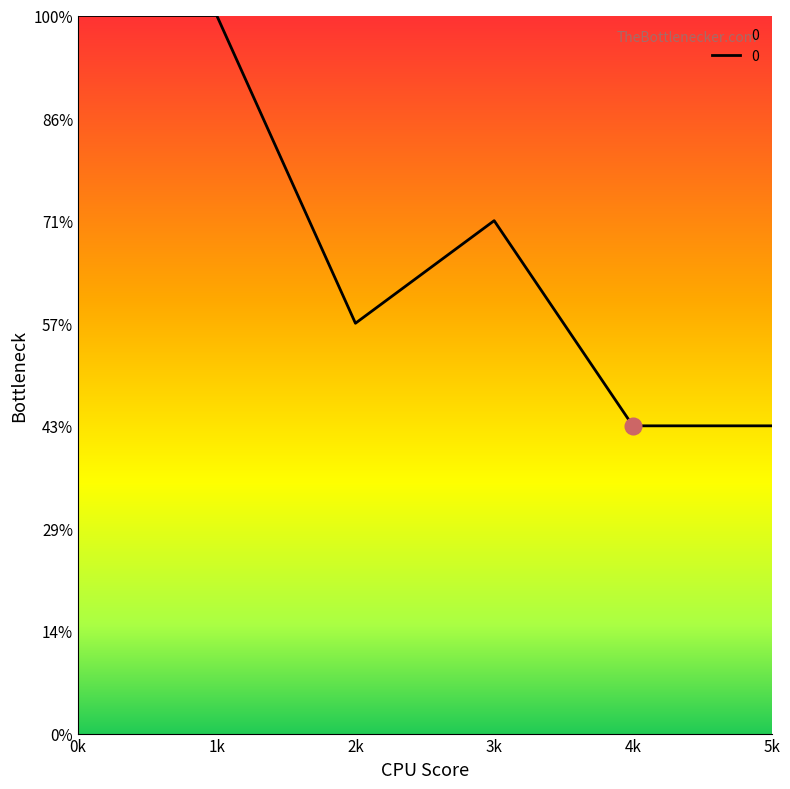

Count the values in the range 3 to 7.

6